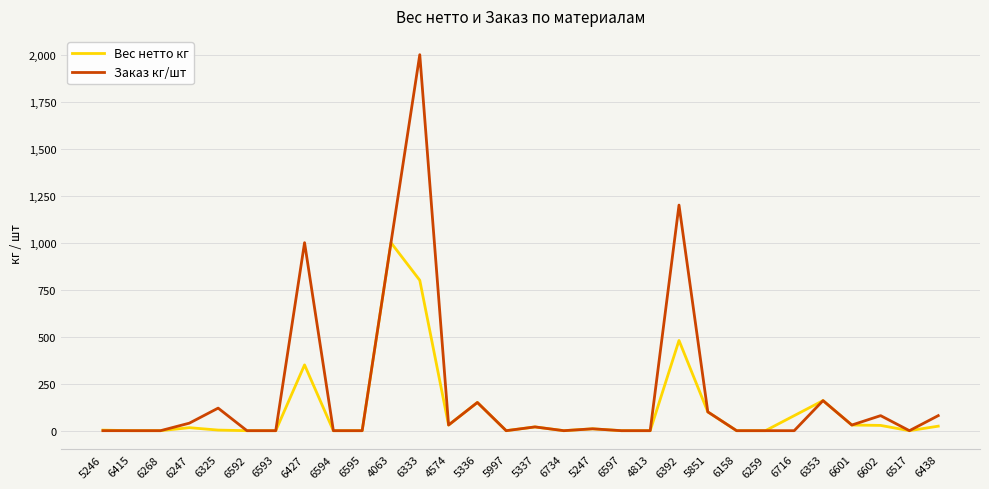

True or false: Вес нетто кг has a value of 0.0 at 6593.

True